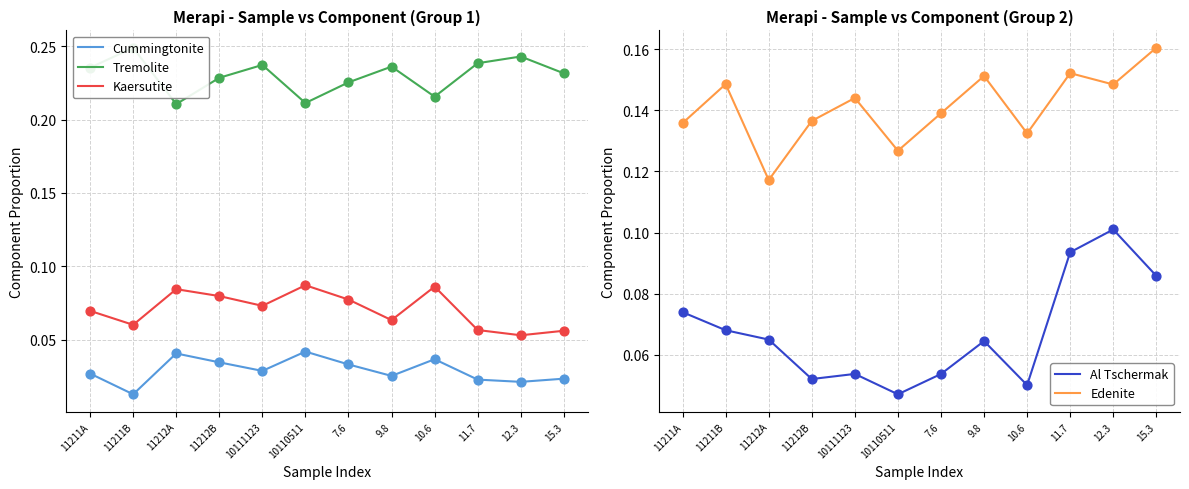

Which series has the largest total across all categories?

Tremolite